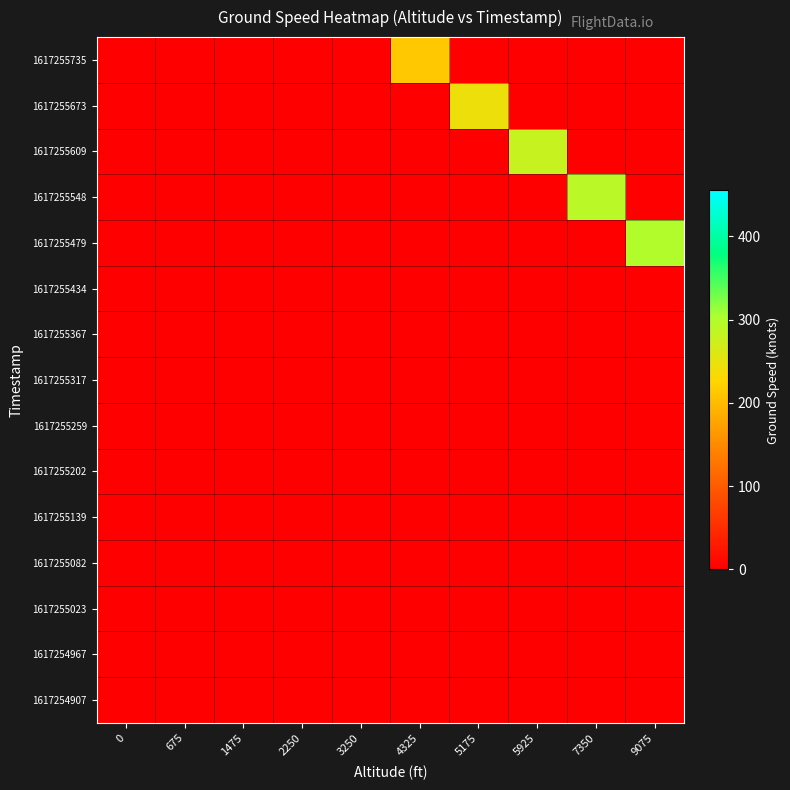

Count the number of categories in the chart.

10